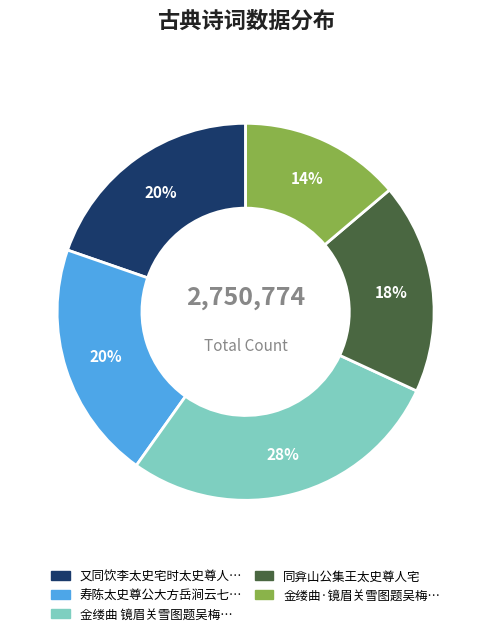

To the nearest percent, what is the average slice percentage?

20%